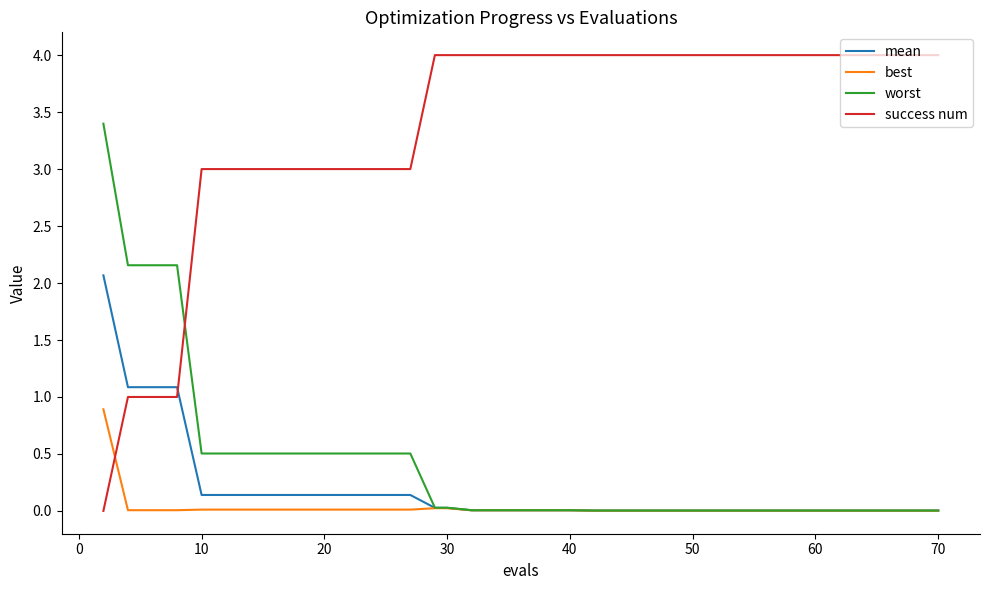

Which series has the largest total across all categories?

success num